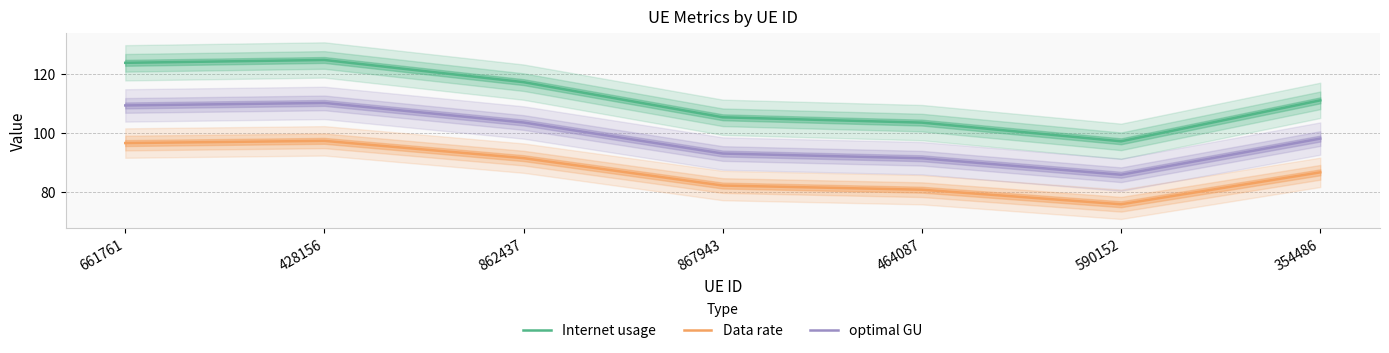

At how many categories does at least one series exceed 112?

3